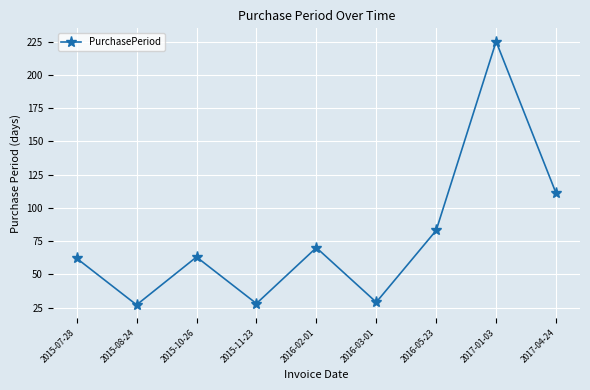

What value does the data have at 2016-05-23, to the nearest 10?

80